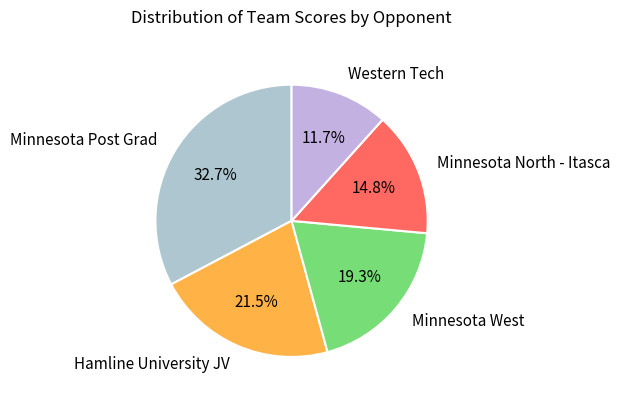

Rank the categories by value from lowest to highest.

Western Tech, Minnesota North - Itasca, Minnesota West, Hamline University JV, Minnesota Post Grad